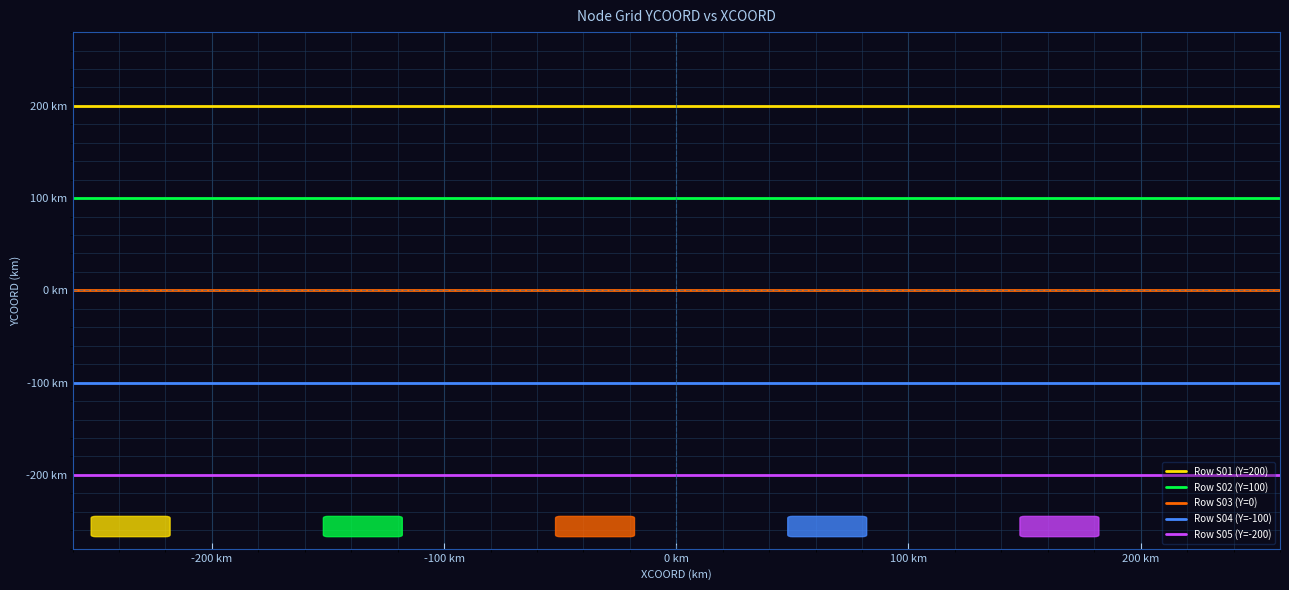

What are all the series names shown in the legend?

Row S01 (Y=200), Row S02 (Y=100), Row S03 (Y=0), Row S04 (Y=-100), Row S05 (Y=-200)